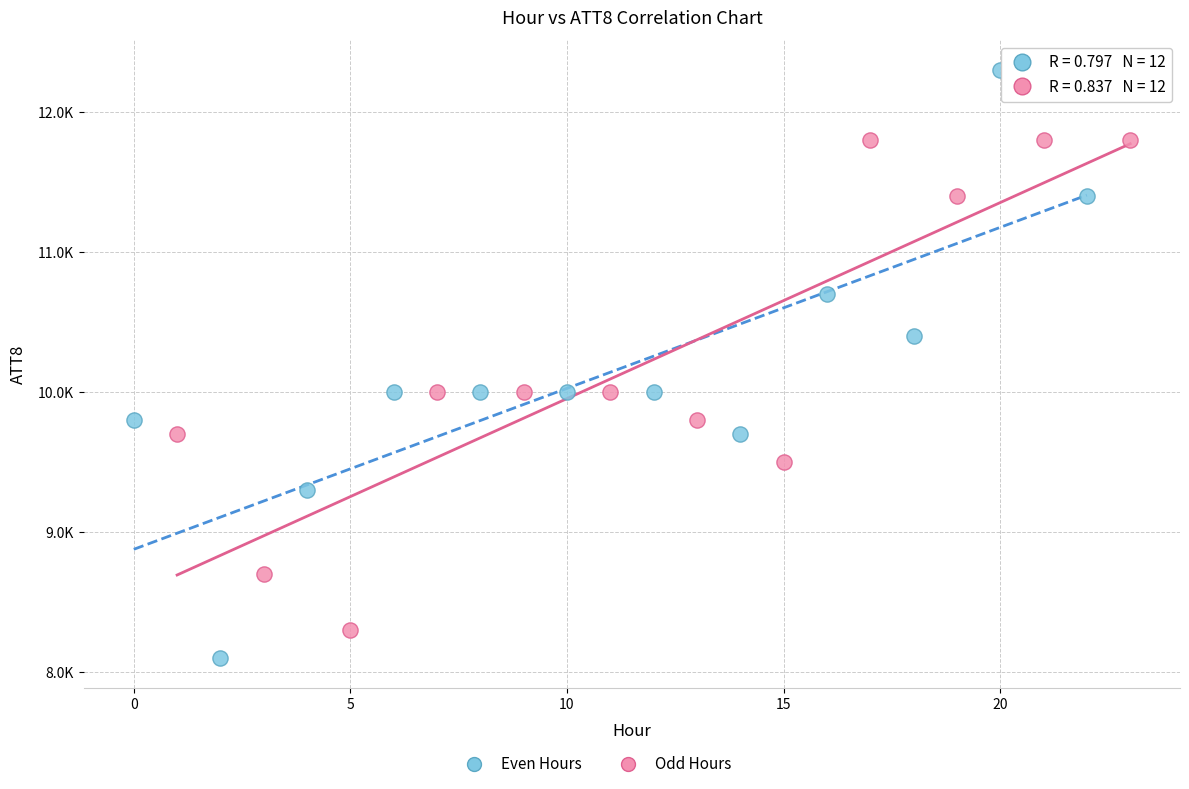

Which series has the widest spread of Y values?

Even Hours